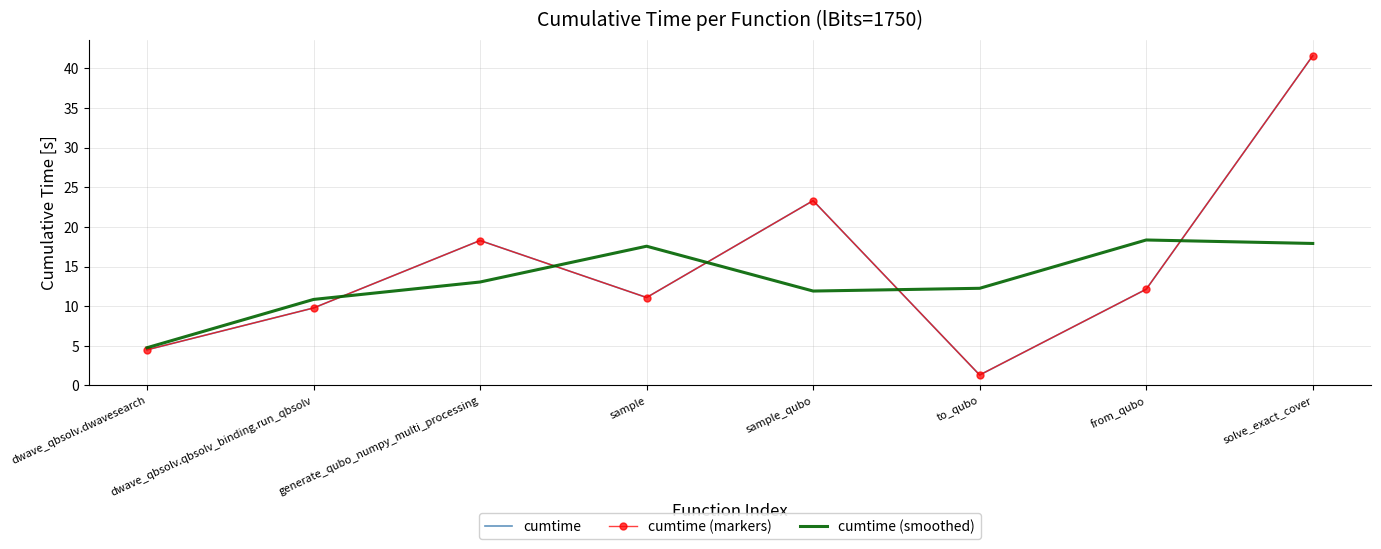

Which series ends up on top after the final intersection of cumtime (smoothed) and cumtime (markers)?

cumtime (markers)